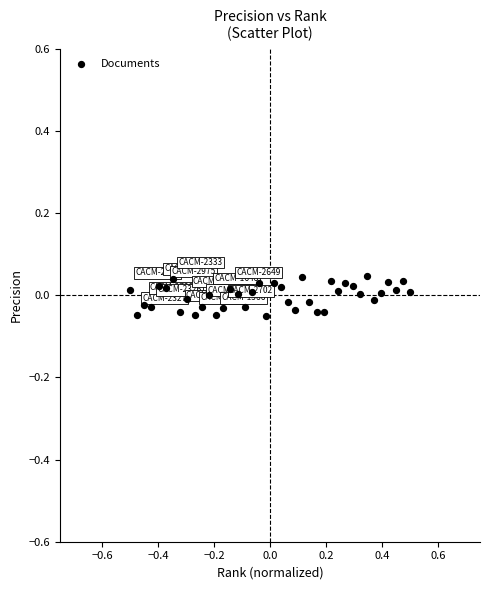

What is the range of X values (max minus min)?

1.0